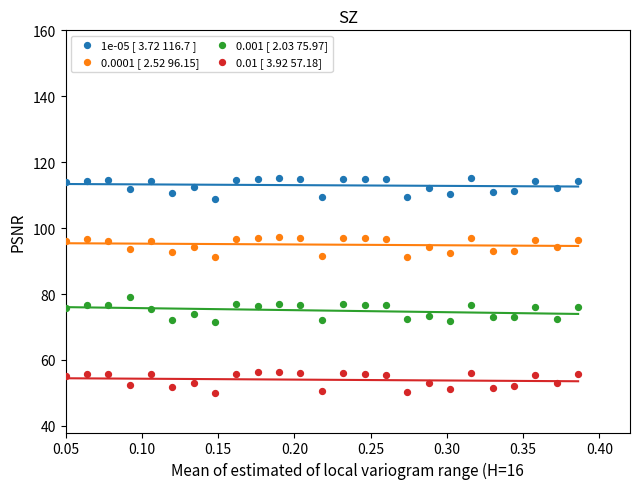

Which series reaches the minimum Y coordinate?

0.01 [ 3.92 57.18]